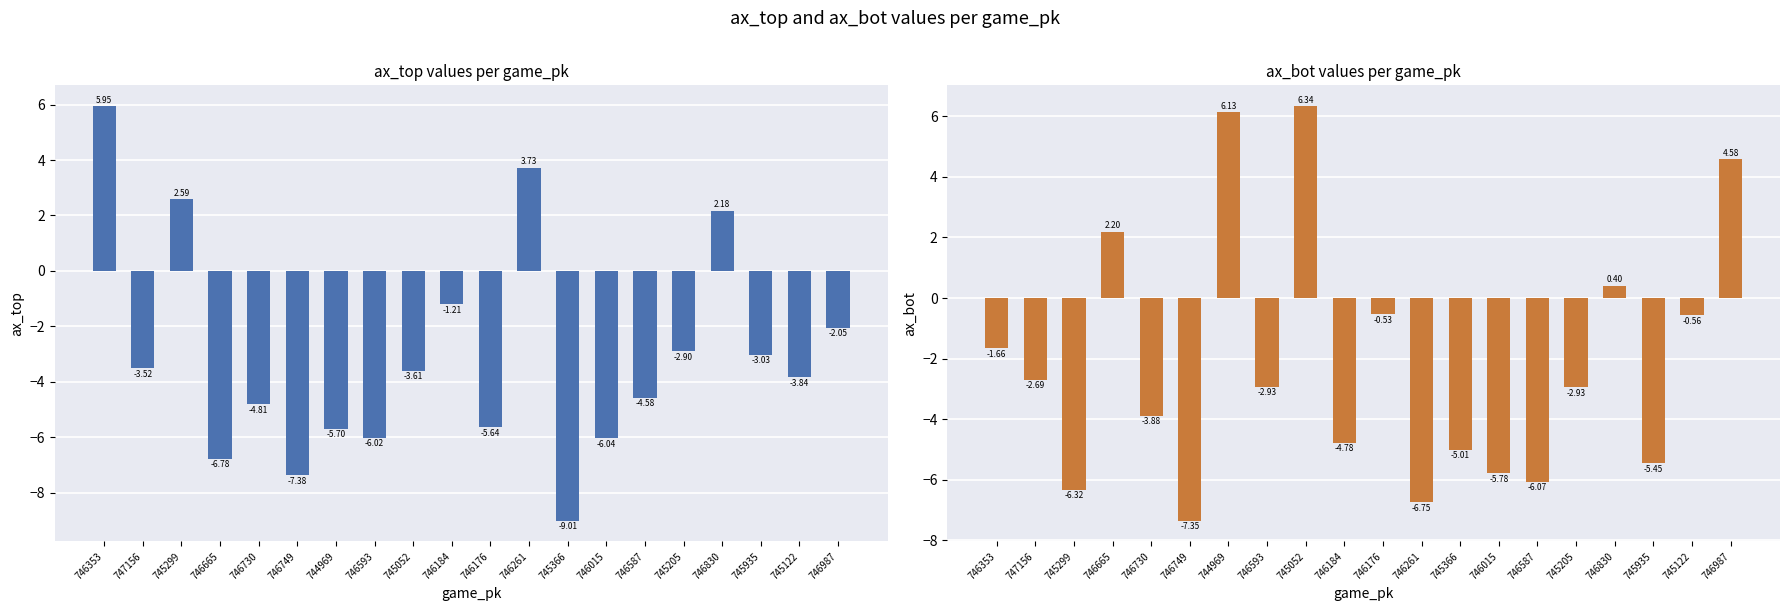

At 746593, list the series in order from smallest to largest.

ax_top, ax_bot